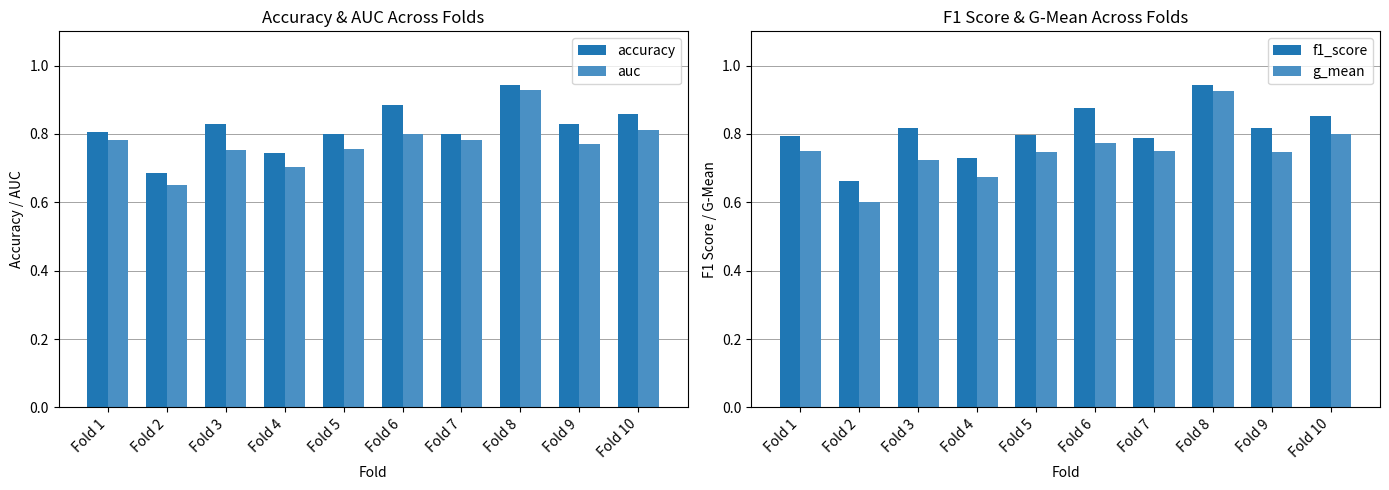

Reading left to right, what are all the values shown in this chart?

accuracy: 0.8	0.7	0.8	0.7	0.8	0.9	0.8	0.9	0.8	0.9
auc: 0.8	0.7	0.8	0.7	0.8	0.8	0.8	0.9	0.8	0.8
f1_score: 0.8	0.7	0.8	0.7	0.8	0.9	0.8	0.9	0.8	0.9
g_mean: 0.8	0.6	0.7	0.7	0.7	0.8	0.8	0.9	0.7	0.8